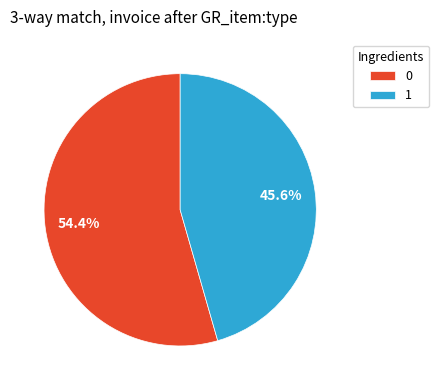

To the nearest percent, what percentage of the pie is 1?

46%